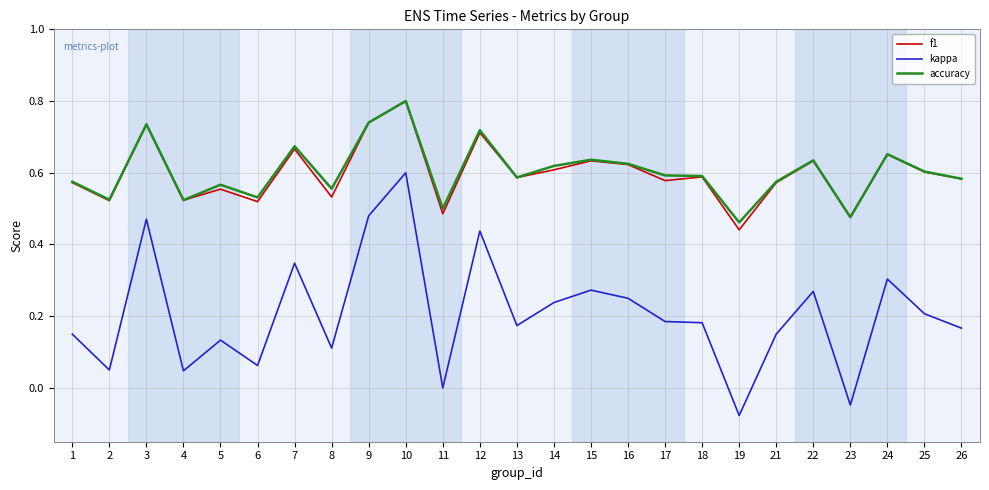

How many accuracy values are between 0 and 1?

25